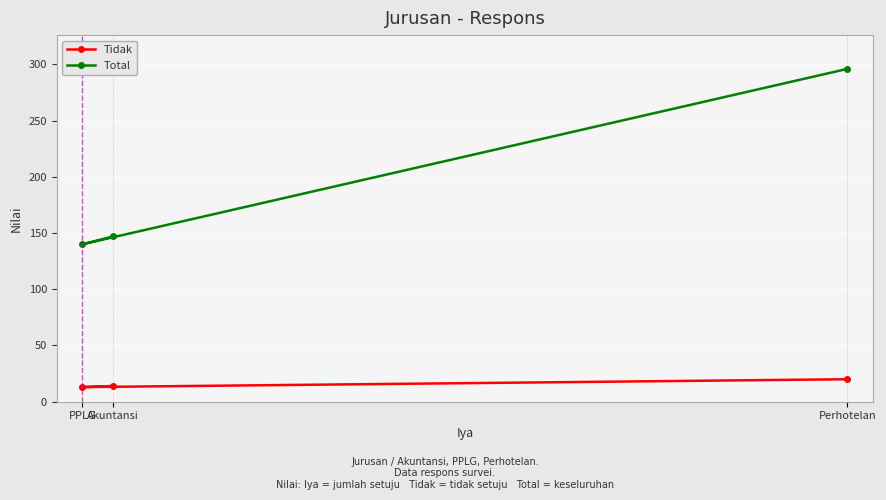

Where does the Total series first go above 147?

Perhotelan